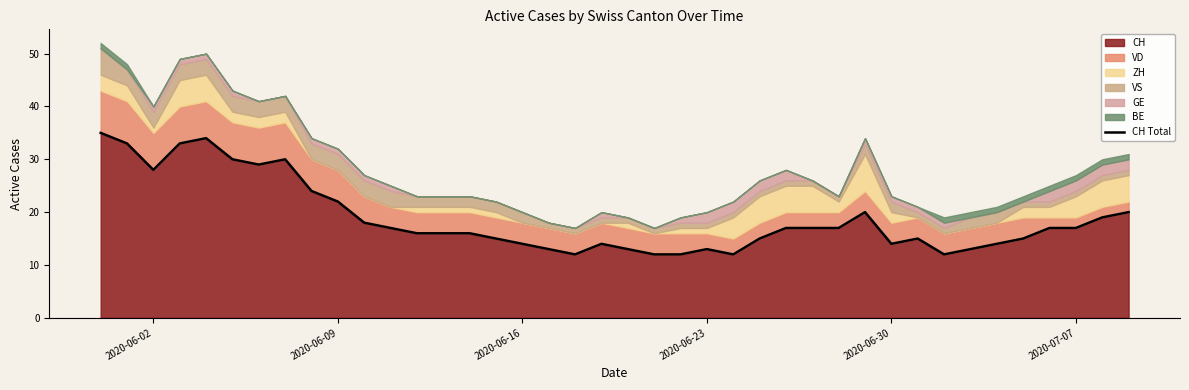

What is the maximum value for CH?

35